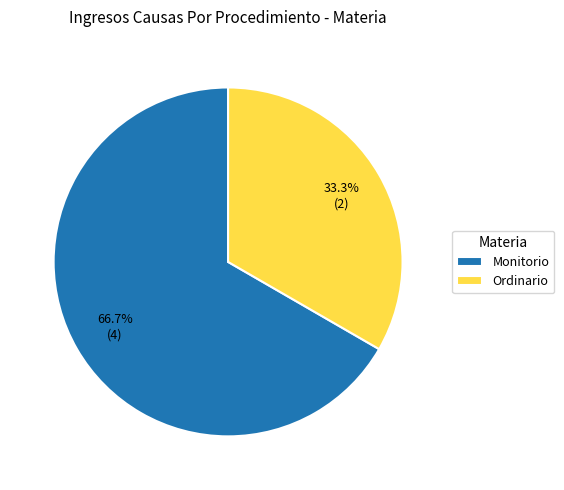

Which category accounts for the majority?

Monitorio